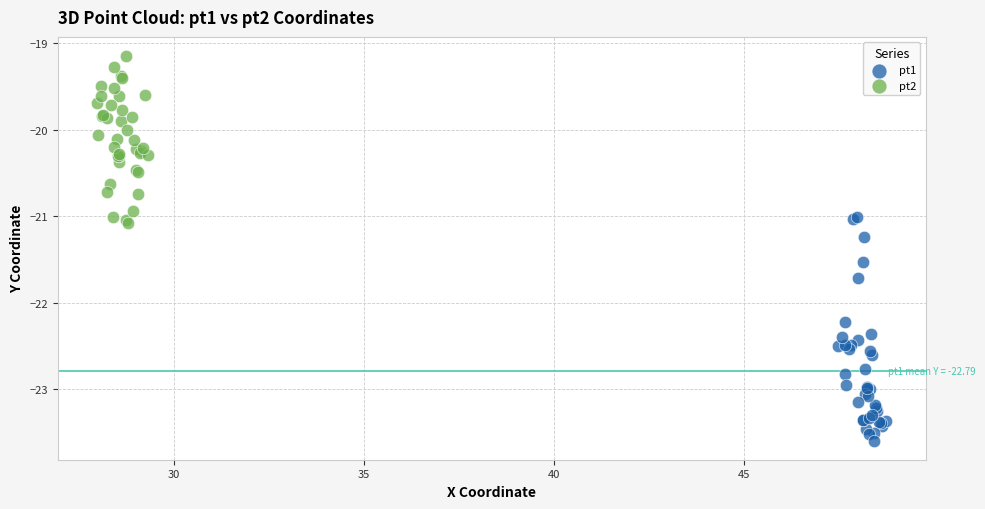

Which series has the largest Y range (max minus min)?

pt1